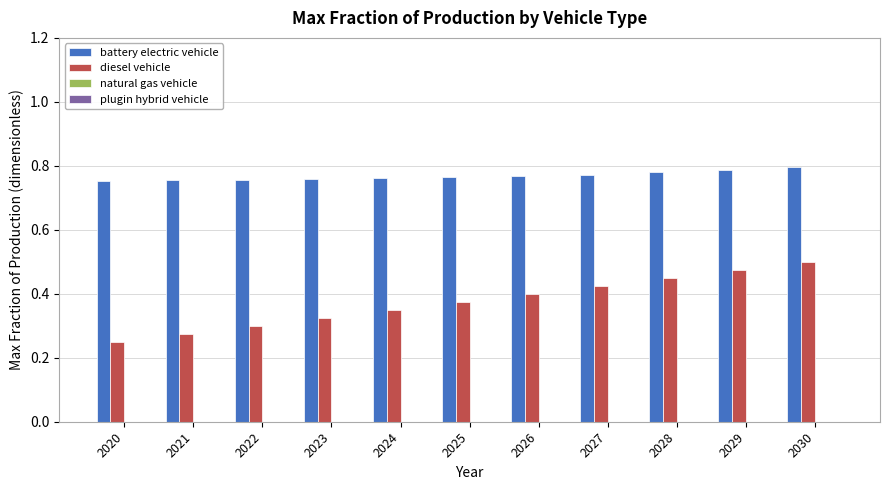

At how many categories does at least one series exceed 0?

11